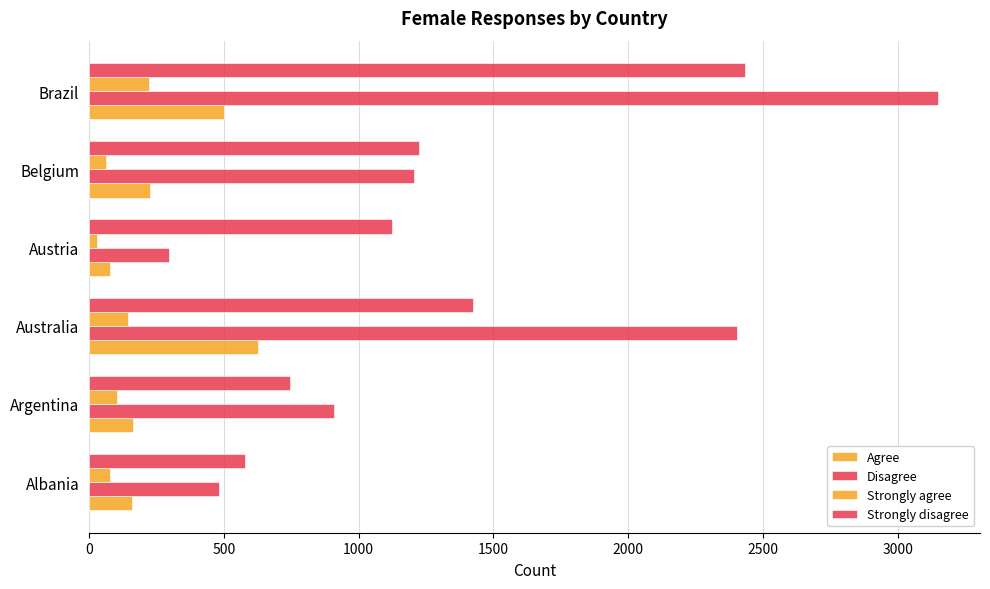

How many data points in Disagree are less than 1206?

3